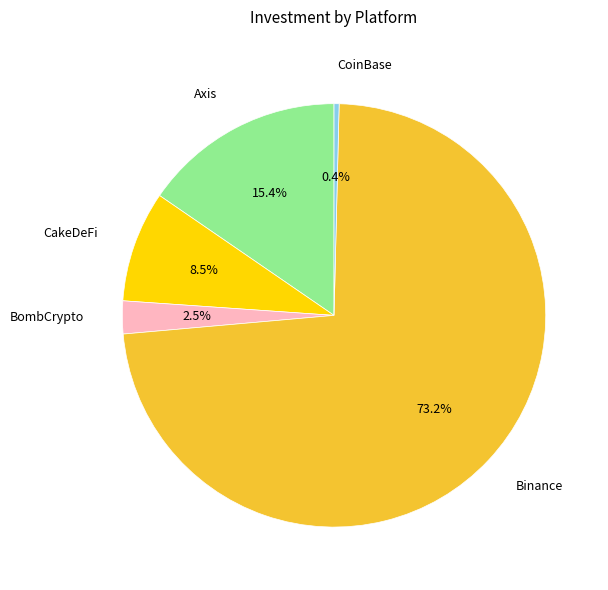

Between BombCrypto and Binance, which is larger?

Binance